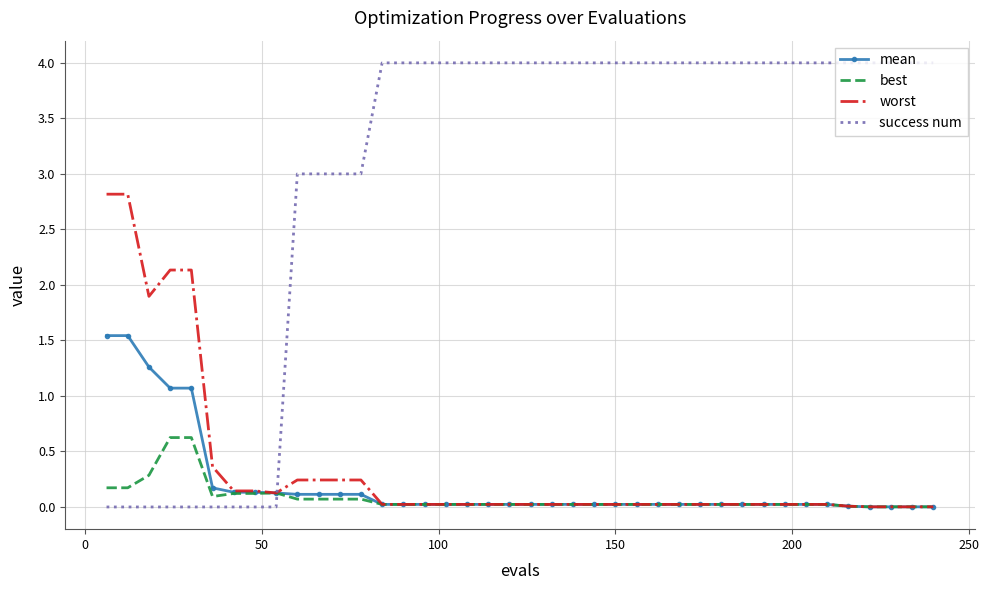

Which series has the largest total across all categories?

success num